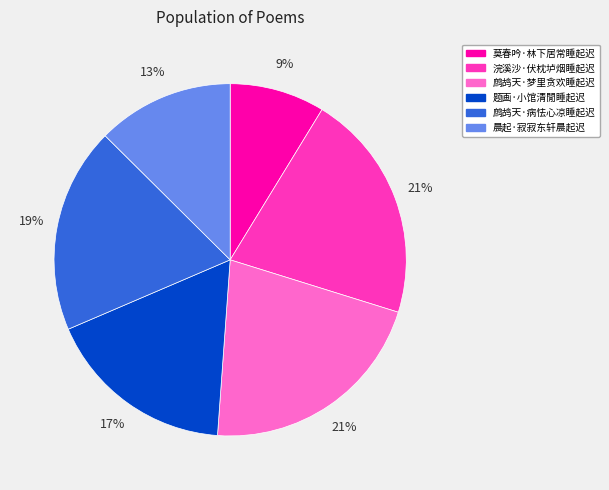

Is the sum of 浣溪沙·伏枕垆烟睡起迟 and 鹧鸪天·梦里贪欢睡起迟 greater than half?

No